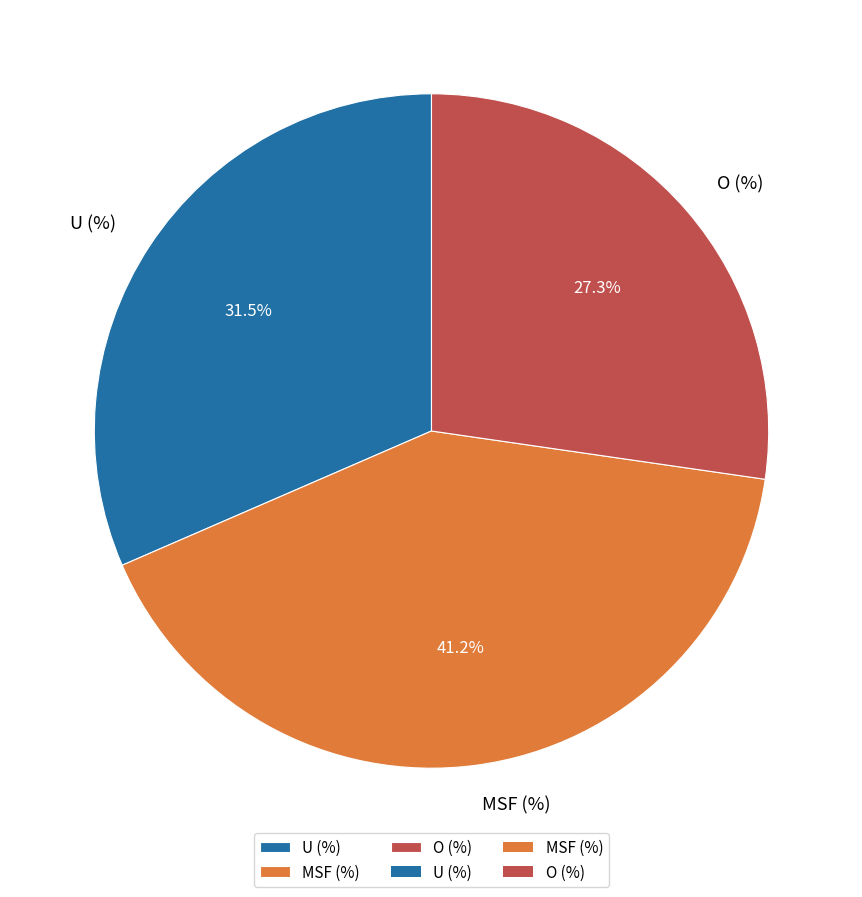

Do U (%) and O (%) together represent more than half of the pie?

Yes